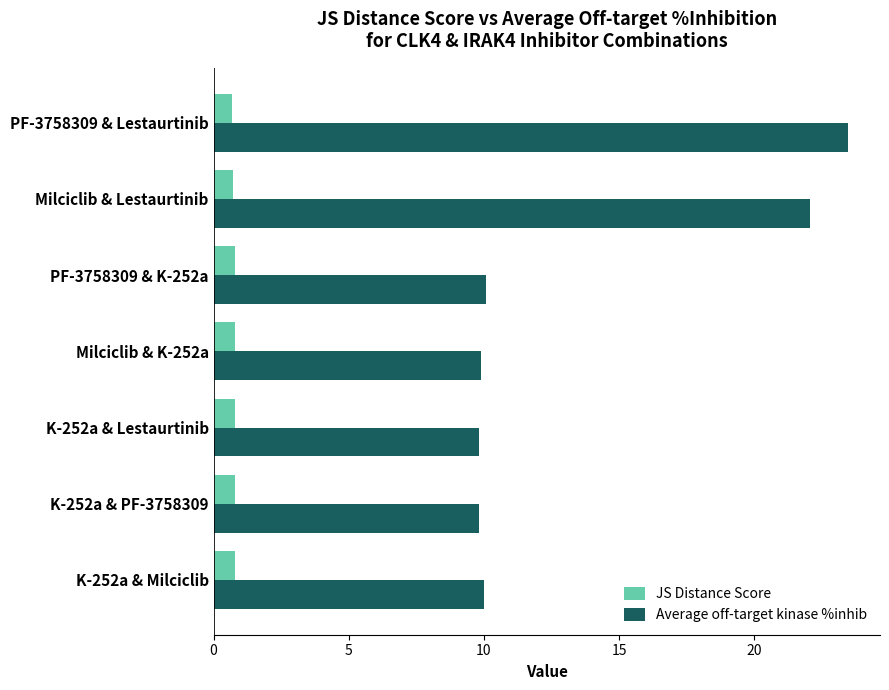

What is the approximate value of Average off-target kinase %inhib at Milciclib & Lestaurtinib?

22.1